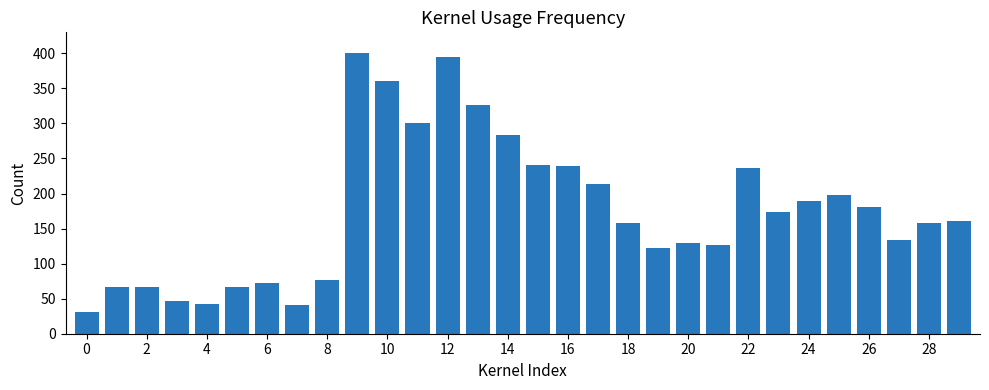

What is the difference between the second highest and minimum values?

363.8